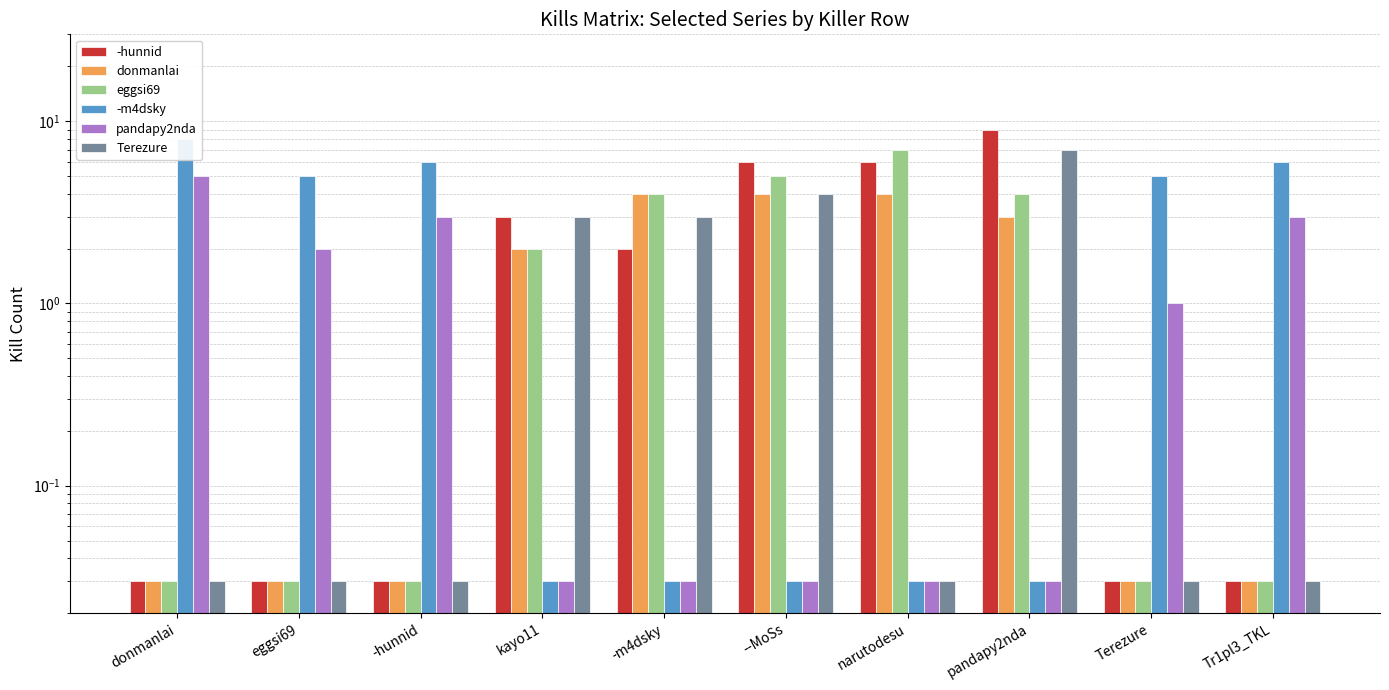

What is the label of the 4th bar from the left?

kayo11